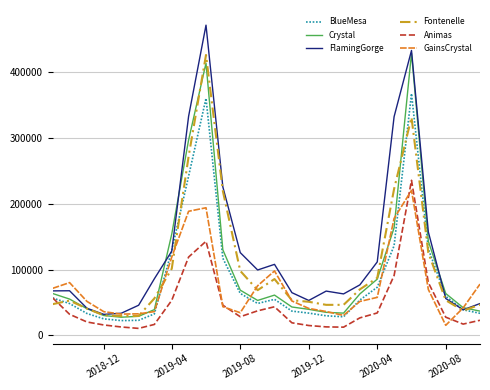

Which series has the largest total across all categories?

FlamingGorge